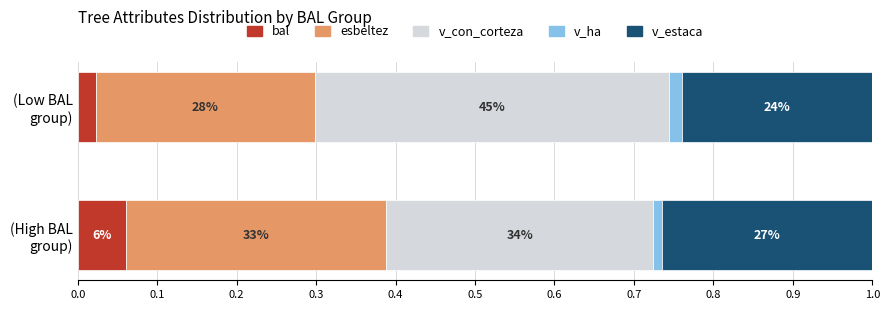

The v_ha series shows 6.5 at 252142017. True or false?

False